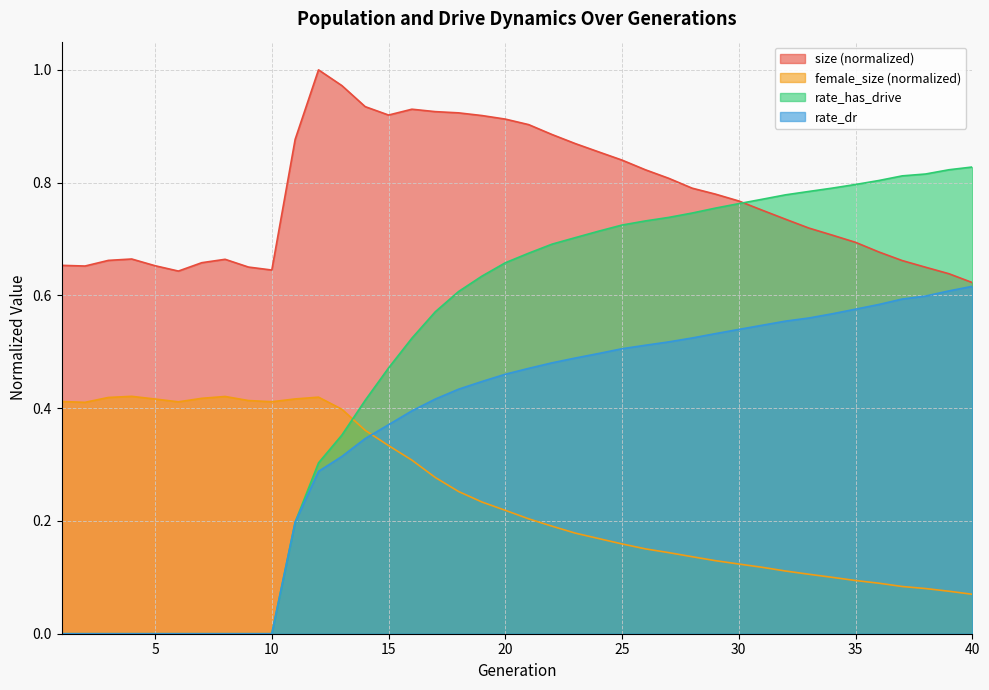

What is the difference between the highest and lowest values at 30?

0.6